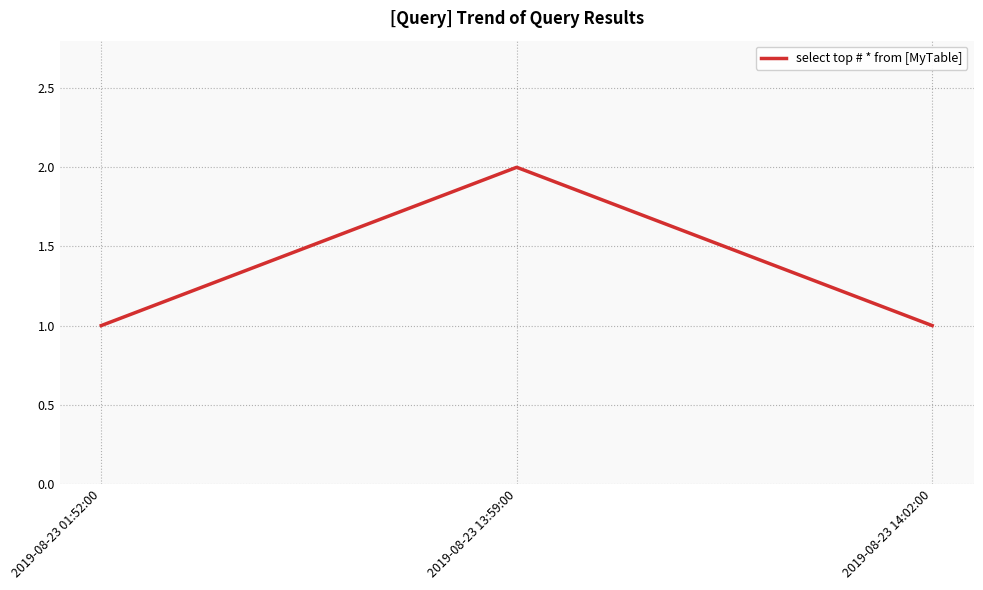

What is the sum of all values?

4